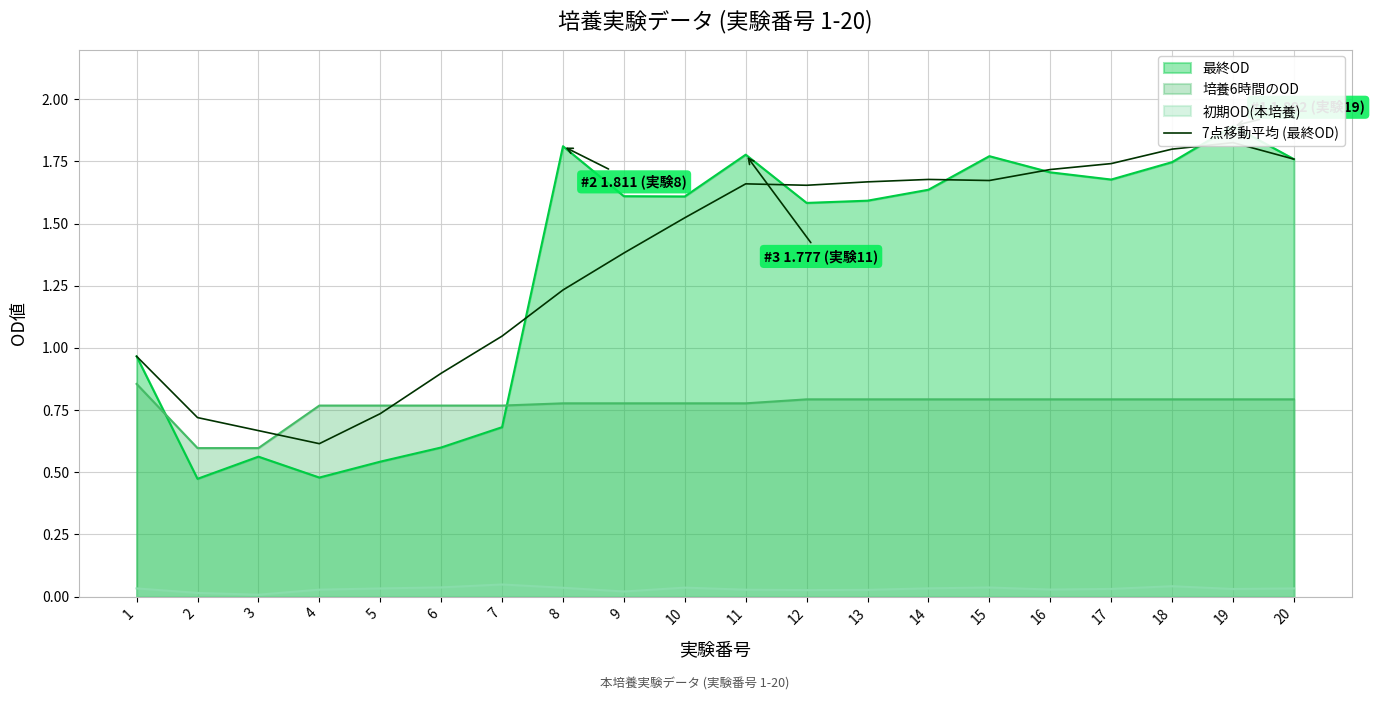

What is the change in value from 2 to 20?

+1.0